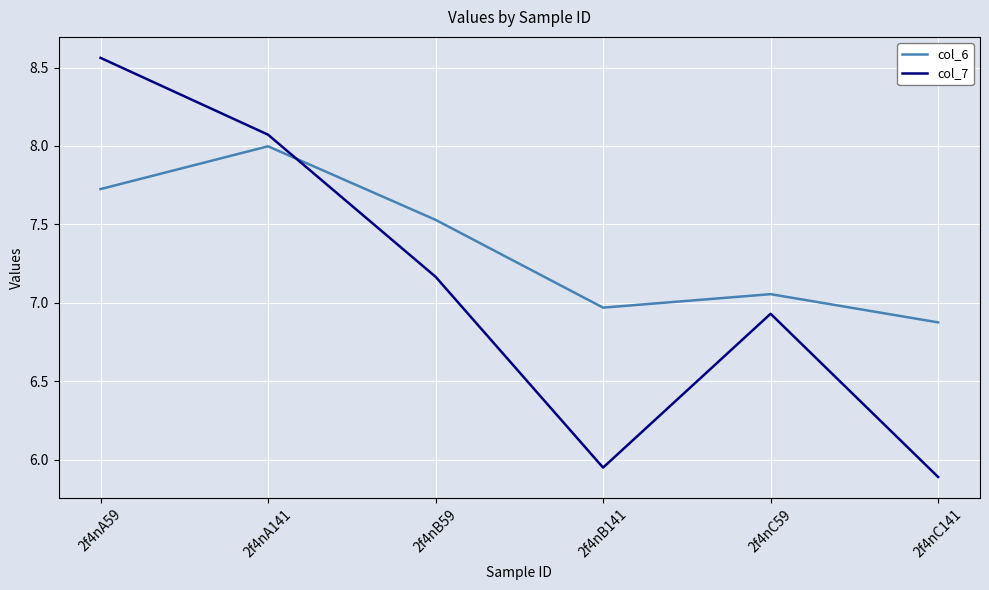

What position from the right is 2f4nA59?

6